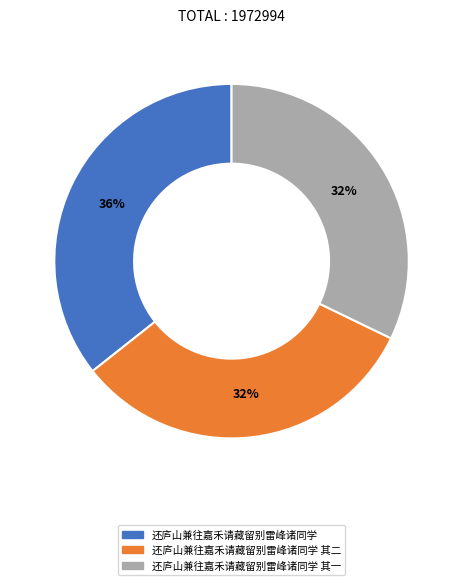

Does any single category account for the majority?

No